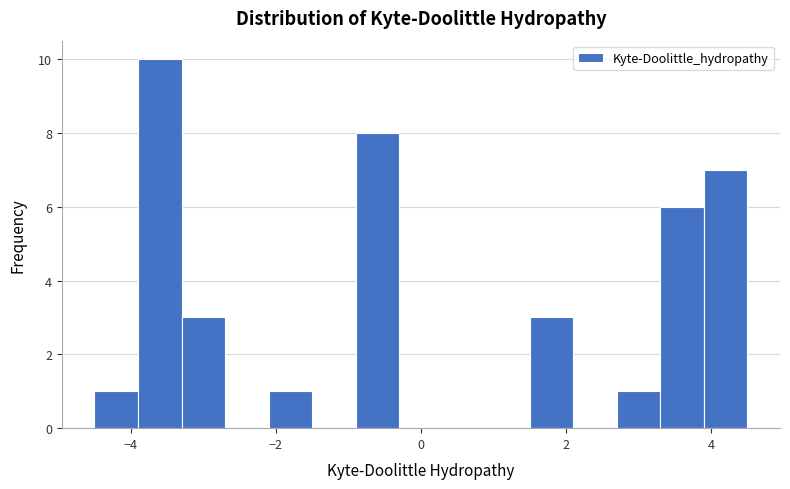

Read against the x-axis, roughly where is the centre of the tallest bar?

-3.6